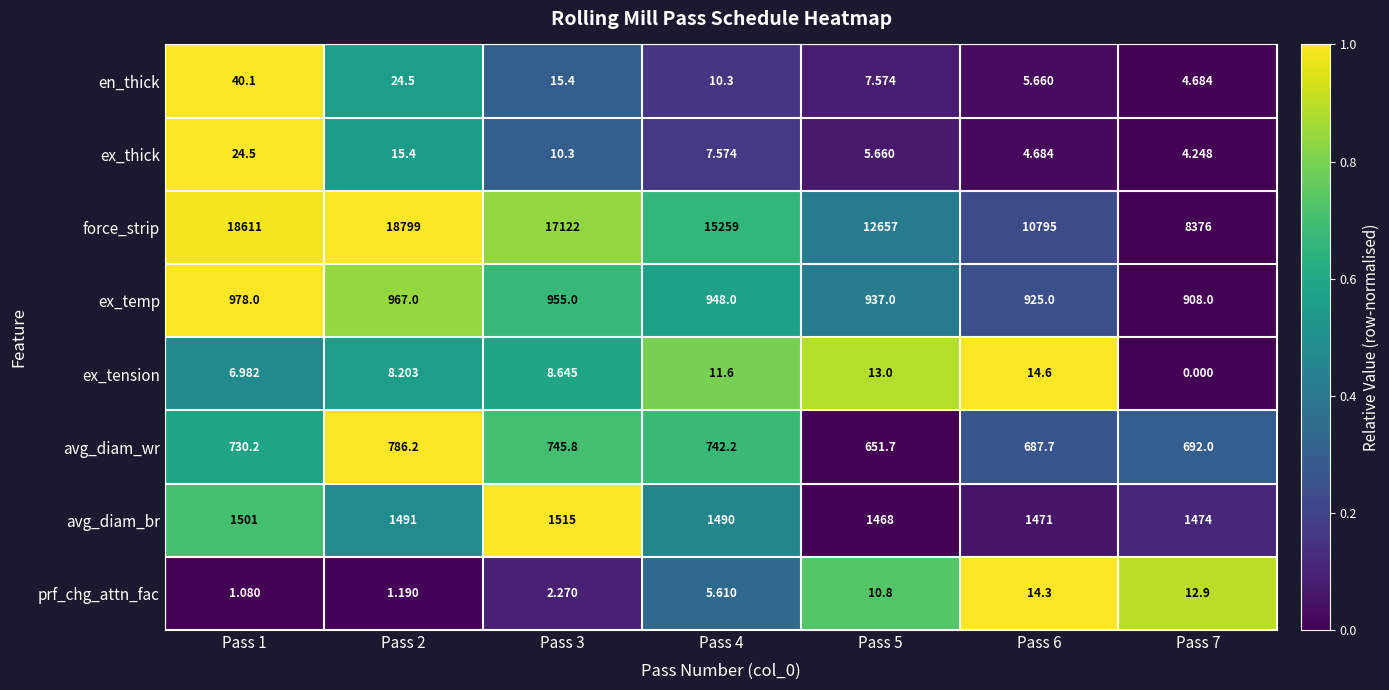

At how many categories does at least one series exceed 0?

7